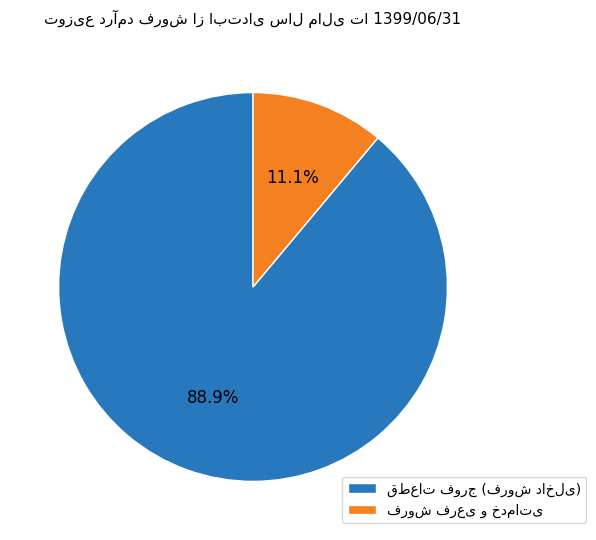

Is there a majority slice in this chart?

Yes